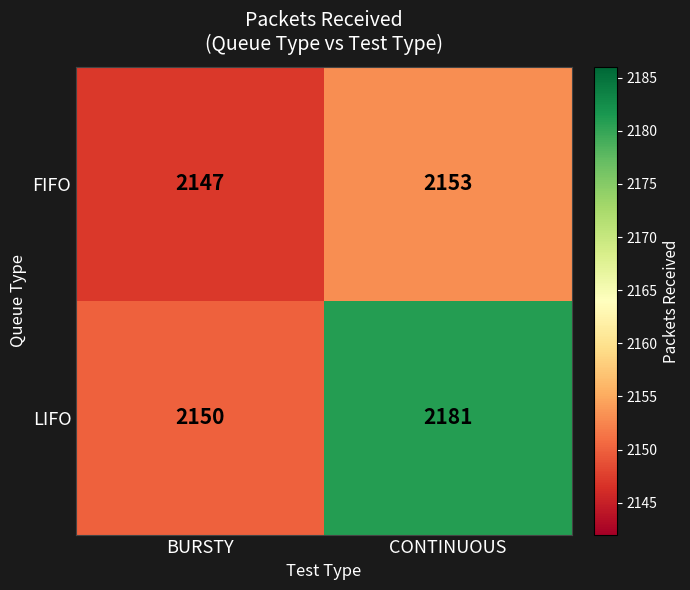

Which category has the lowest value across all series?

BURSTY